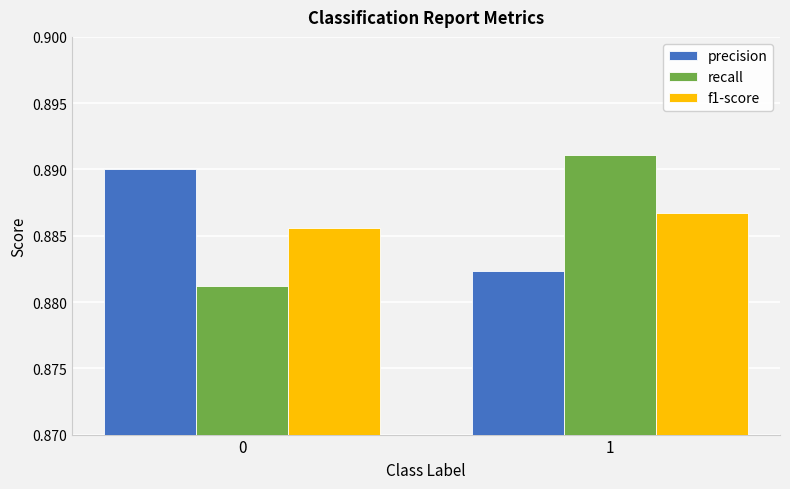

What is the total value across all series at 1?

2.7